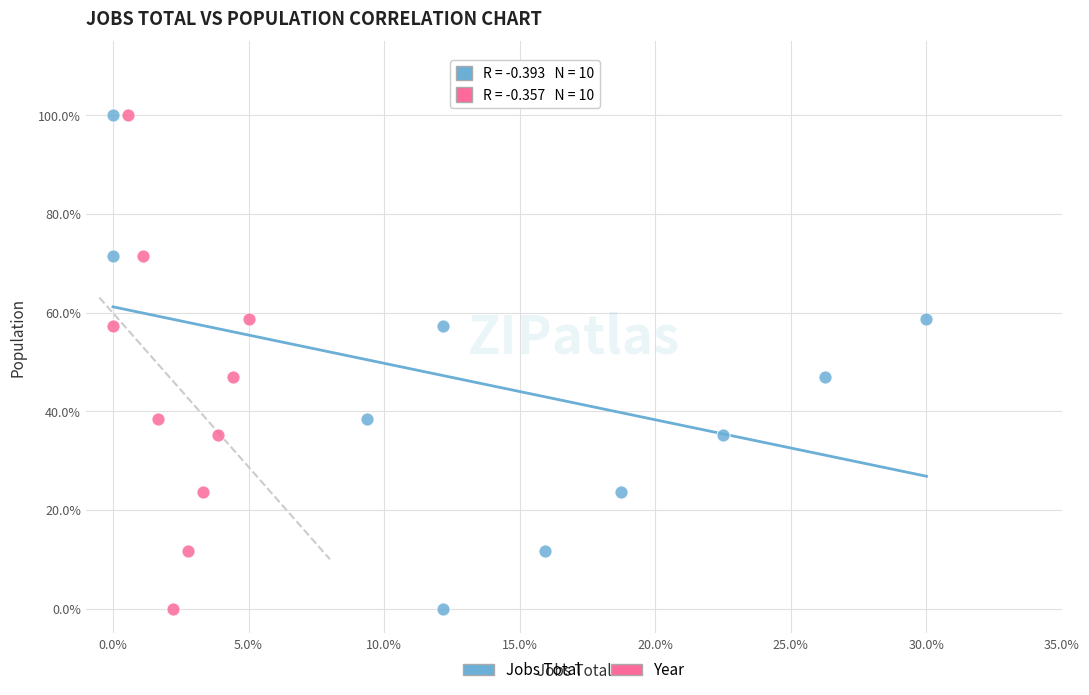

What are all the series names shown in the legend?

Jobs Total, Year